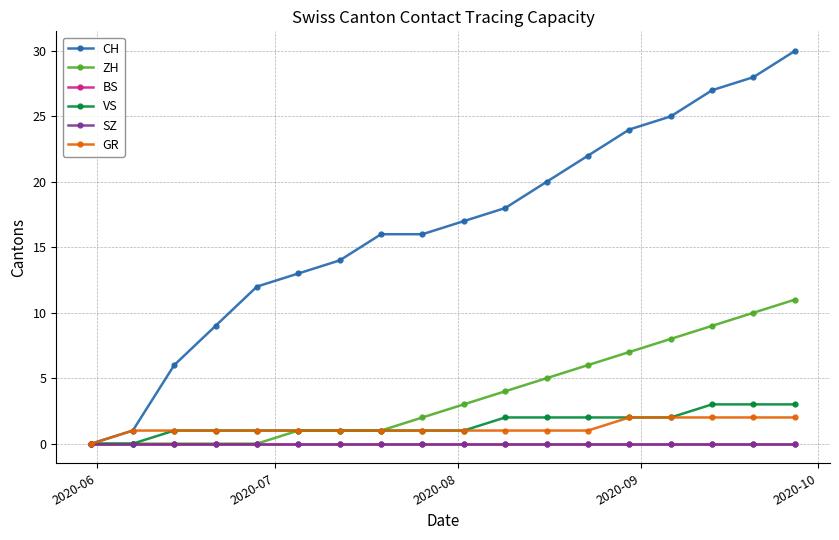

Does the chart have visible grid lines?

Yes